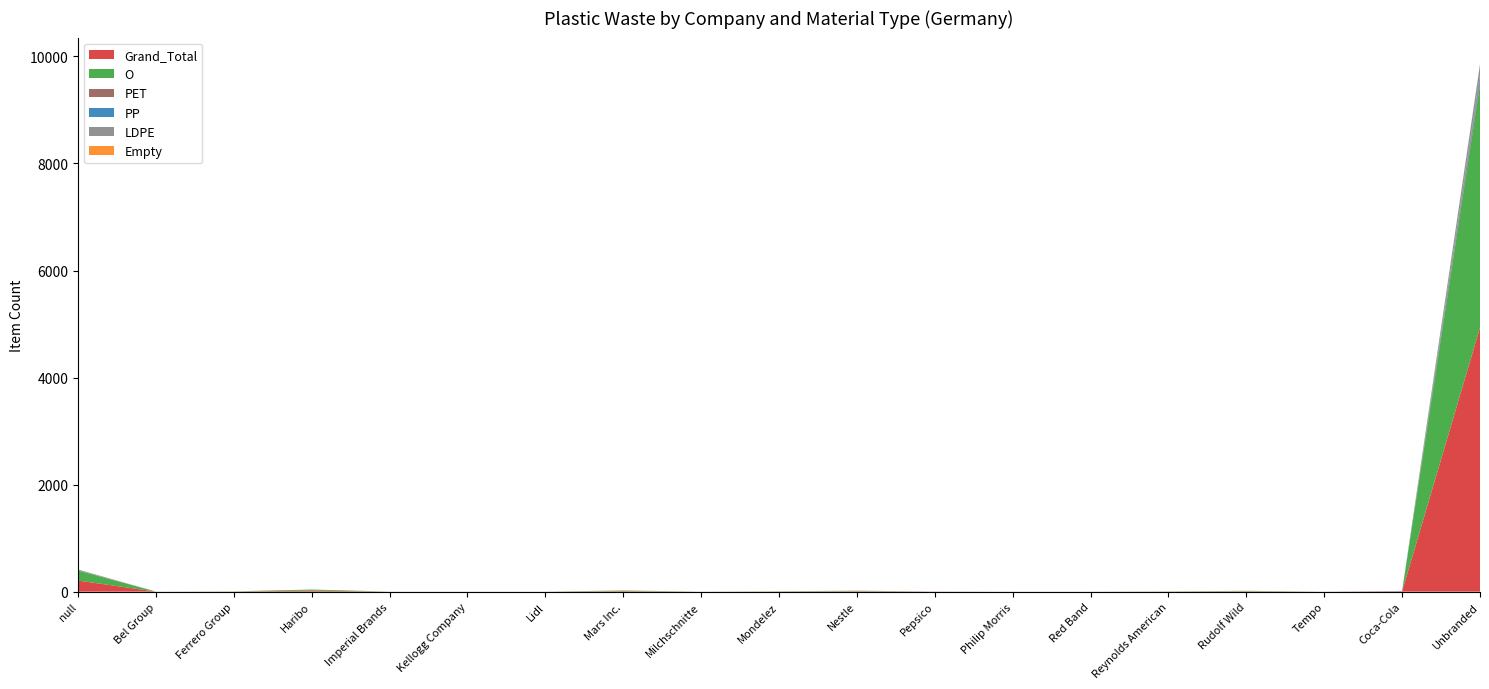

Reading left to right, transcribe all the data shown in this chart.

Grand_Total: null=208	Bel Group=1	Ferrero Group=3	Haribo=20	Imperial Brands=1	Kellogg Company=1	Lidl=1	Mars Inc.=11	Milchschnitte=1	Mondelez=4	Nestle=9	Pepsico=2	Philip Morris=1	Red Band=1	Reynolds American=3	Rudolf Wild=8	Tempo=1	Coca-Cola=7	Unbranded=4933
O: null=186	Bel Group=1	Ferrero Group=3	Haribo=20	Imperial Brands=1	Kellogg Company=1	Lidl=1	Mars Inc.=11	Milchschnitte=1	Mondelez=4	Nestle=8	Pepsico=0	Philip Morris=1	Red Band=1	Reynolds American=3	Rudolf Wild=8	Tempo=1	Coca-Cola=0	Unbranded=4539
PET: null=5	Bel Group=0	Ferrero Group=0	Haribo=0	Imperial Brands=0	Kellogg Company=0	Lidl=0	Mars Inc.=0	Milchschnitte=0	Mondelez=0	Nestle=0	Pepsico=1	Philip Morris=0	Red Band=0	Reynolds American=0	Rudolf Wild=0	Tempo=0	Coca-Cola=2	Unbranded=94
PP: null=1	Bel Group=0	Ferrero Group=0	Haribo=0	Imperial Brands=0	Kellogg Company=0	Lidl=0	Mars Inc.=0	Milchschnitte=0	Mondelez=0	Nestle=1	Pepsico=1	Philip Morris=0	Red Band=0	Reynolds American=0	Rudolf Wild=0	Tempo=0	Coca-Cola=5	Unbranded=87
LDPE: null=14	Bel Group=0	Ferrero Group=0	Haribo=0	Imperial Brands=0	Kellogg Company=0	Lidl=0	Mars Inc.=0	Milchschnitte=0	Mondelez=0	Nestle=0	Pepsico=0	Philip Morris=0	Red Band=0	Reynolds American=0	Rudolf Wild=0	Tempo=0	Coca-Cola=0	Unbranded=196
Empty: null=0	Bel Group=0	Ferrero Group=0	Haribo=0	Imperial Brands=0	Kellogg Company=0	Lidl=0	Mars Inc.=0	Milchschnitte=0	Mondelez=0	Nestle=0	Pepsico=0	Philip Morris=0	Red Band=0	Reynolds American=0	Rudolf Wild=0	Tempo=0	Coca-Cola=0	Unbranded=10